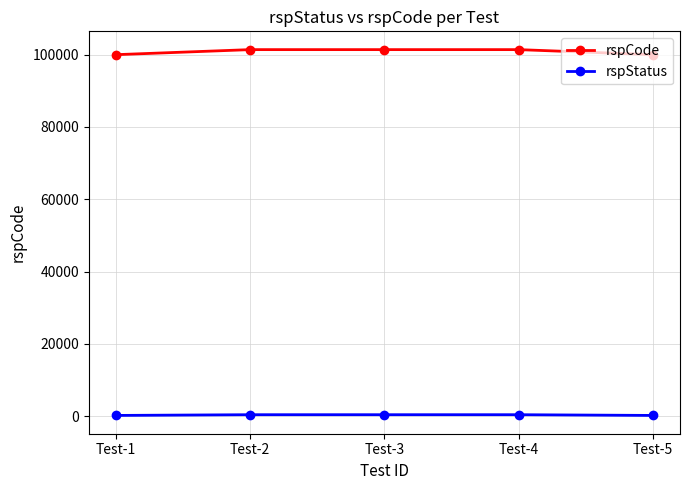

True or false: rspCode and rspStatus cross at least once.

False